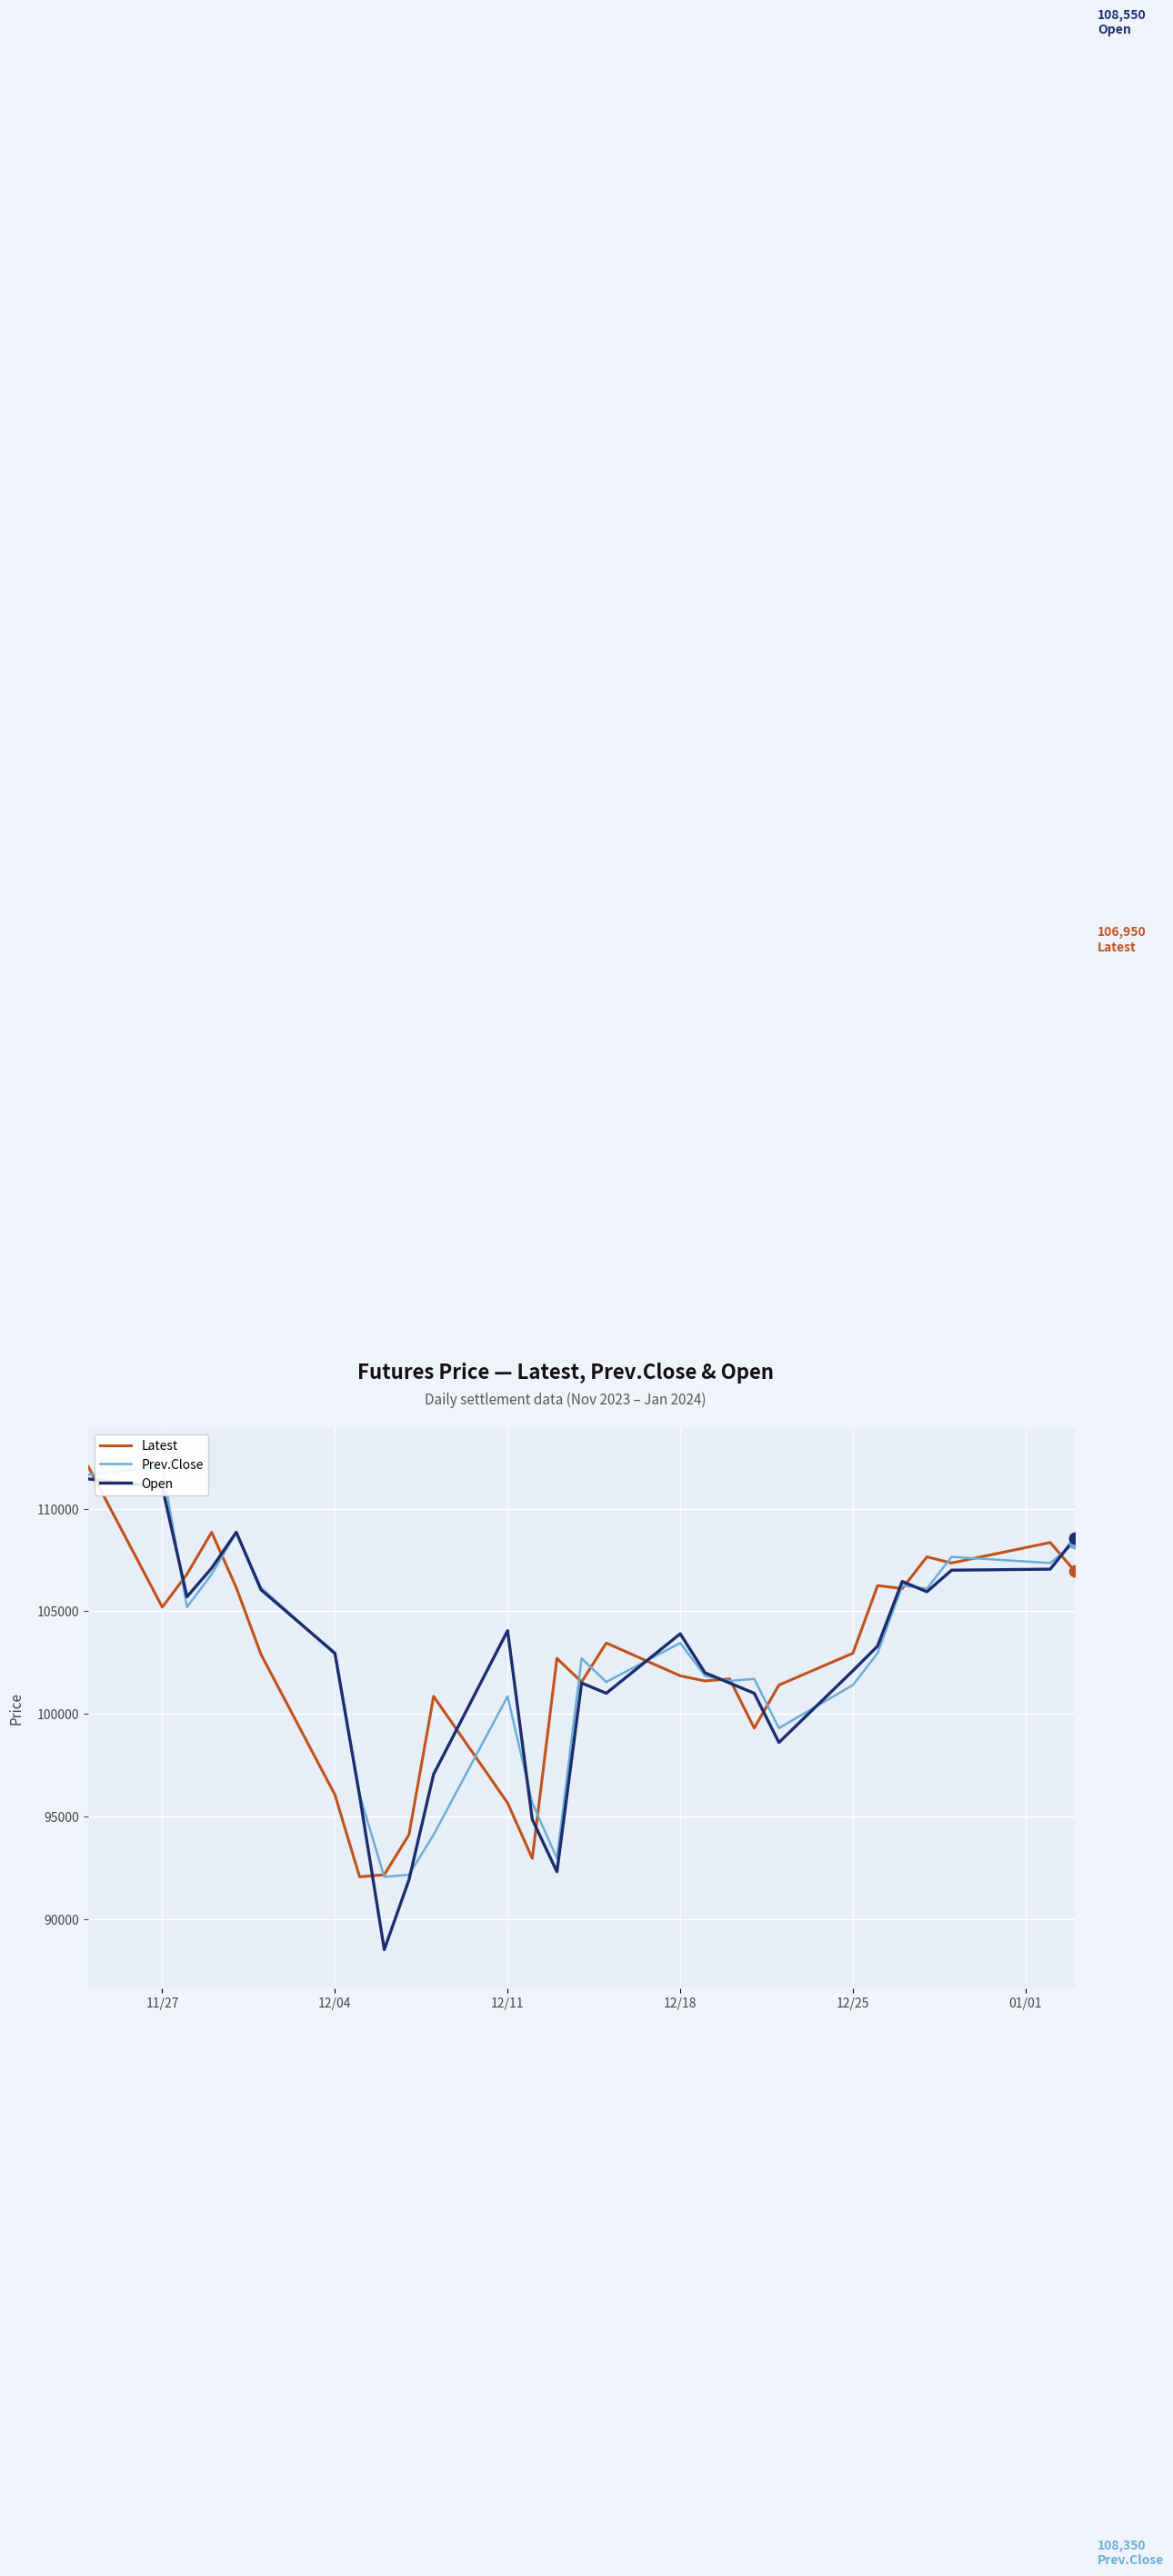

Which series contains the highest Y value?

Latest